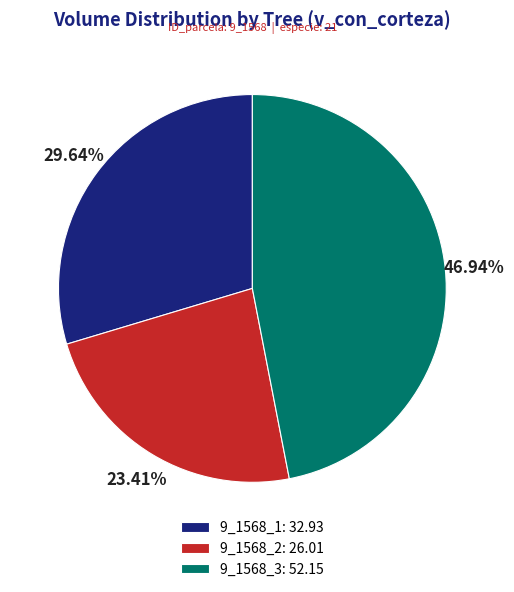

What percentage do 9_1568_3 and 9_1568_2 together represent?

70.4%